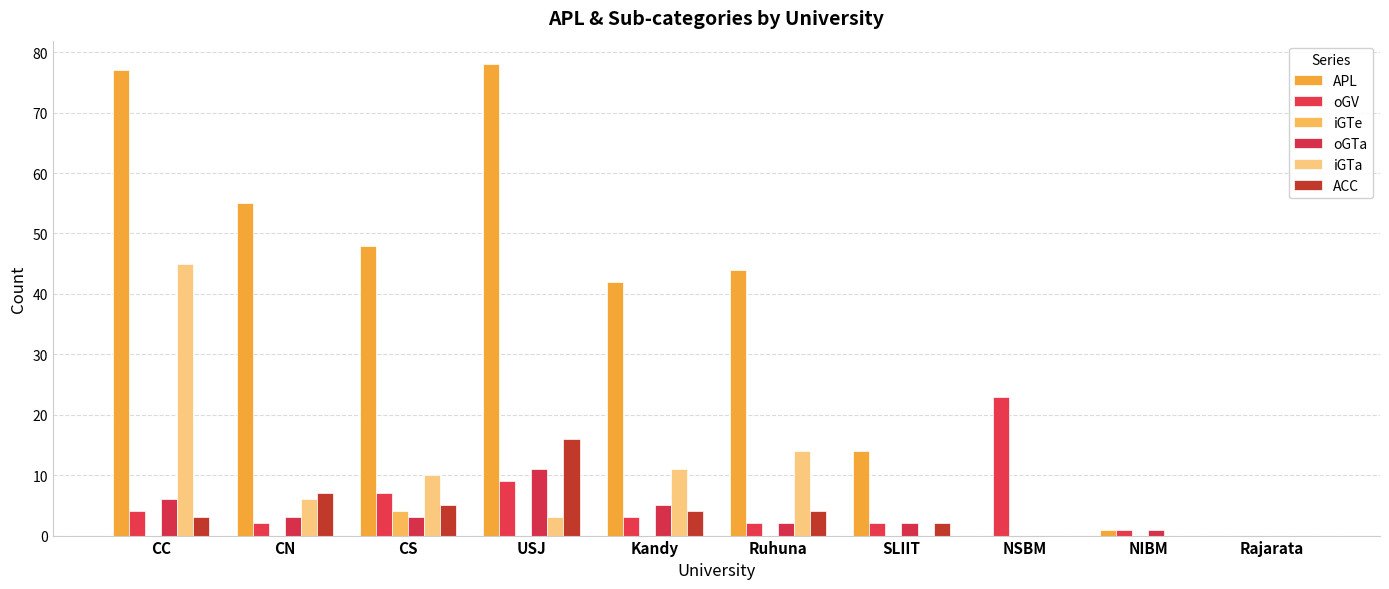

Between CS and SLIIT, which series saw the biggest shift?

APL